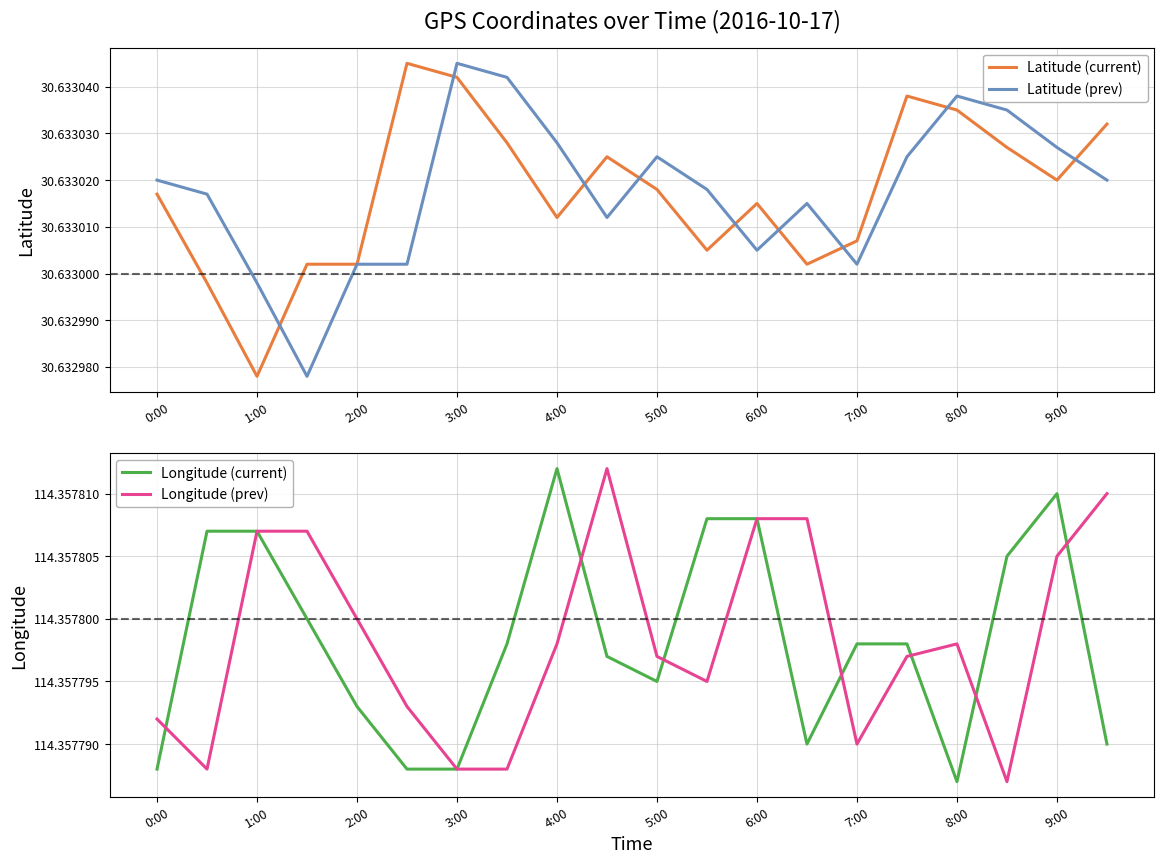

True or false: Latitude (prev) and Longitude (prev) intersect in this chart.

False